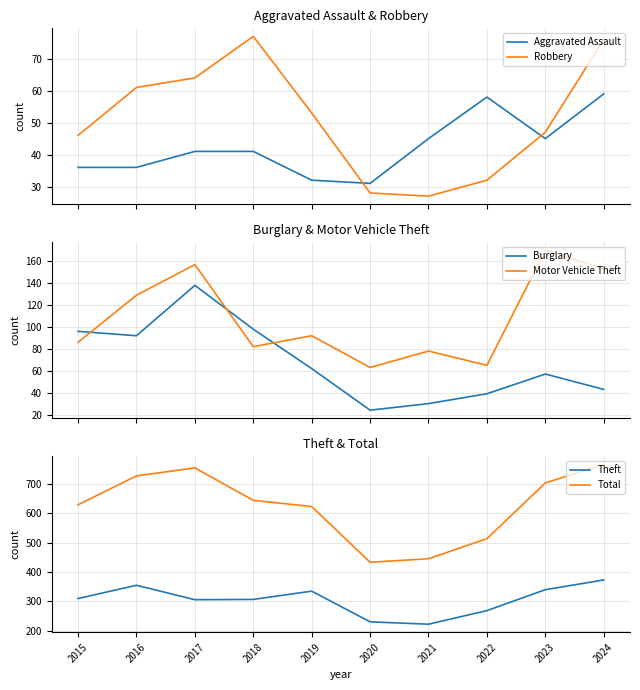

Which category has the highest value across all series?

2024